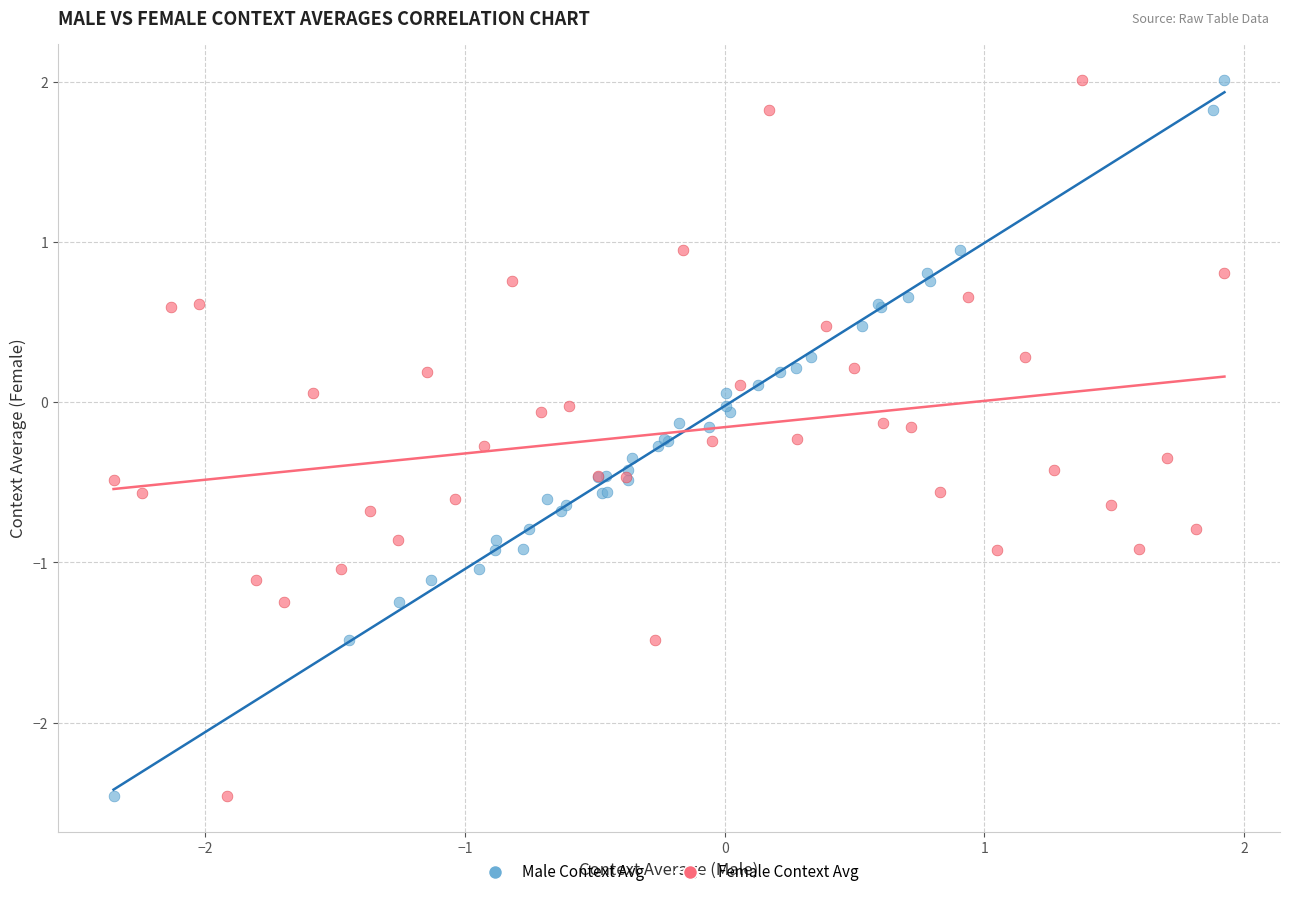

What are all the series names shown in the legend?

Male Context Avg, Female Context Avg